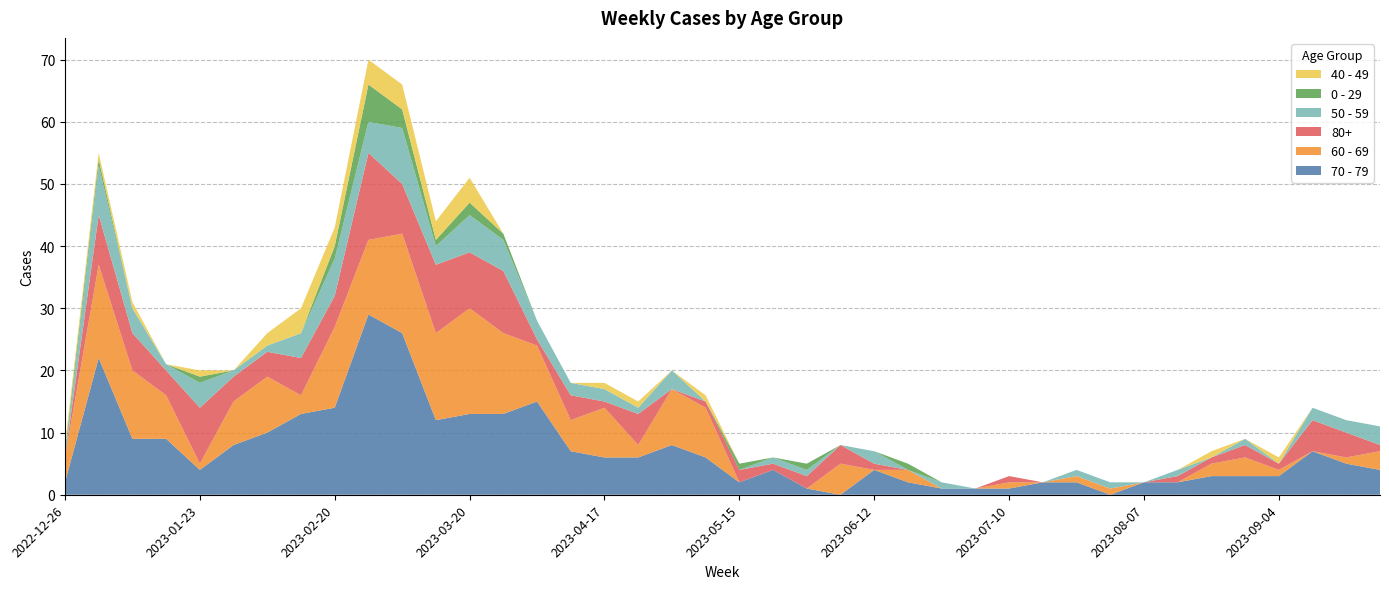

Reading left to right, list all the values displayed in this chart.

70 - 79: 2	22	9	9	4	8	10	13	14	29	26	12	13	13	15	7	6	6	8	6	2	4	1	0	4	2	1	1	1	2	2	0	2	2	3	3	3	7	5	4
60 - 69: 4	15	11	7	1	7	9	3	13	12	16	14	17	13	9	5	8	2	9	8	0	0	0	5	0	2	0	0	1	0	1	1	0	0	2	3	1	0	1	3
80+: 0	8	6	4	9	4	4	6	5	14	8	11	9	10	1	4	1	5	0	1	2	1	2	3	1	0	0	0	1	0	0	0	0	1	1	2	1	5	4	1
50 - 59: 0	8	4	1	4	1	1	4	6	5	9	3	6	5	3	2	2	1	3	0	0	1	1	0	2	0	1	0	0	0	1	1	0	1	0	1	0	2	2	3
0 - 29: 1	1	0	0	1	0	0	0	2	6	3	1	2	1	0	0	0	0	0	0	1	0	1	0	0	1	0	0	0	0	0	0	0	0	0	0	0	0	0	0
40 - 49: 1	1	1	0	1	0	2	4	3	4	4	3	4	0	0	0	1	1	0	1	0	0	0	0	0	0	0	0	0	0	0	0	0	0	1	0	1	0	0	0